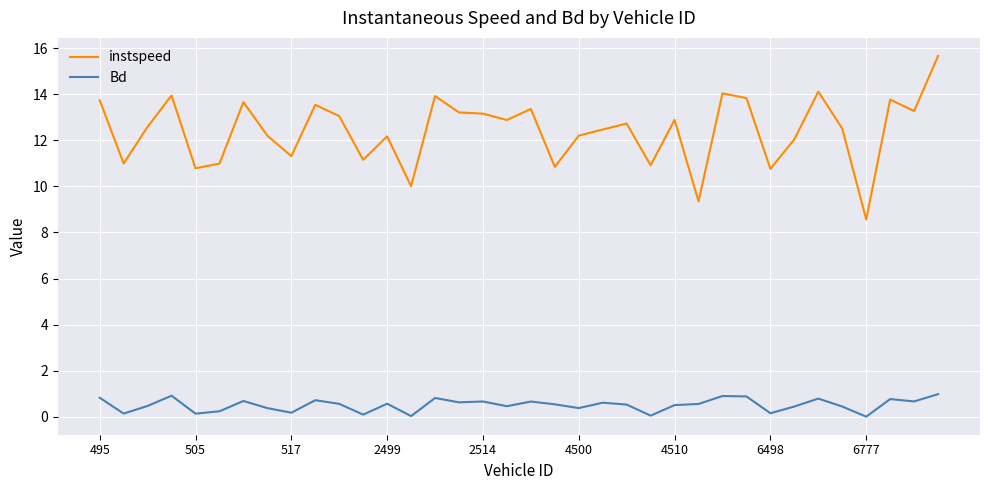

Which series has the widest spread of values?

instspeed